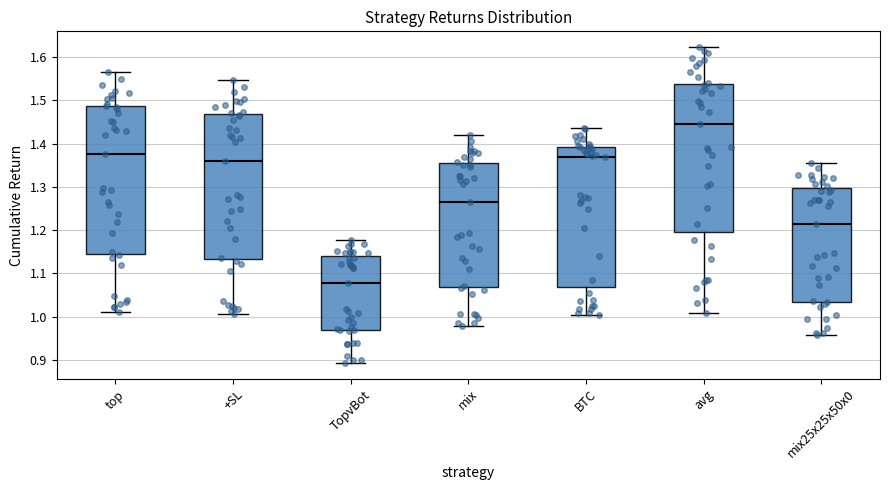

Reading left to right, transcribe this box plot: for each box, give where its median line is, the range the box spans, and where its two whiskers end, as read against the y-axis. The values are not printed on the chart, so give them approximately, as read against the axis.

top: median 1.38, box 1.15 to 1.49, whiskers 1.01 to 1.56
+SL: median 1.36, box 1.13 to 1.47, whiskers 1.01 to 1.55
TopvBot: median 1.08, box 0.97 to 1.14, whiskers 0.89 to 1.18
mix: median 1.26, box 1.07 to 1.35, whiskers 0.98 to 1.42
BTC: median 1.37, box 1.07 to 1.39, whiskers 1.00 to 1.44
avg: median 1.45, box 1.20 to 1.54, whiskers 1.01 to 1.62
mix25x25x50x0: median 1.22, box 1.03 to 1.30, whiskers 0.96 to 1.35